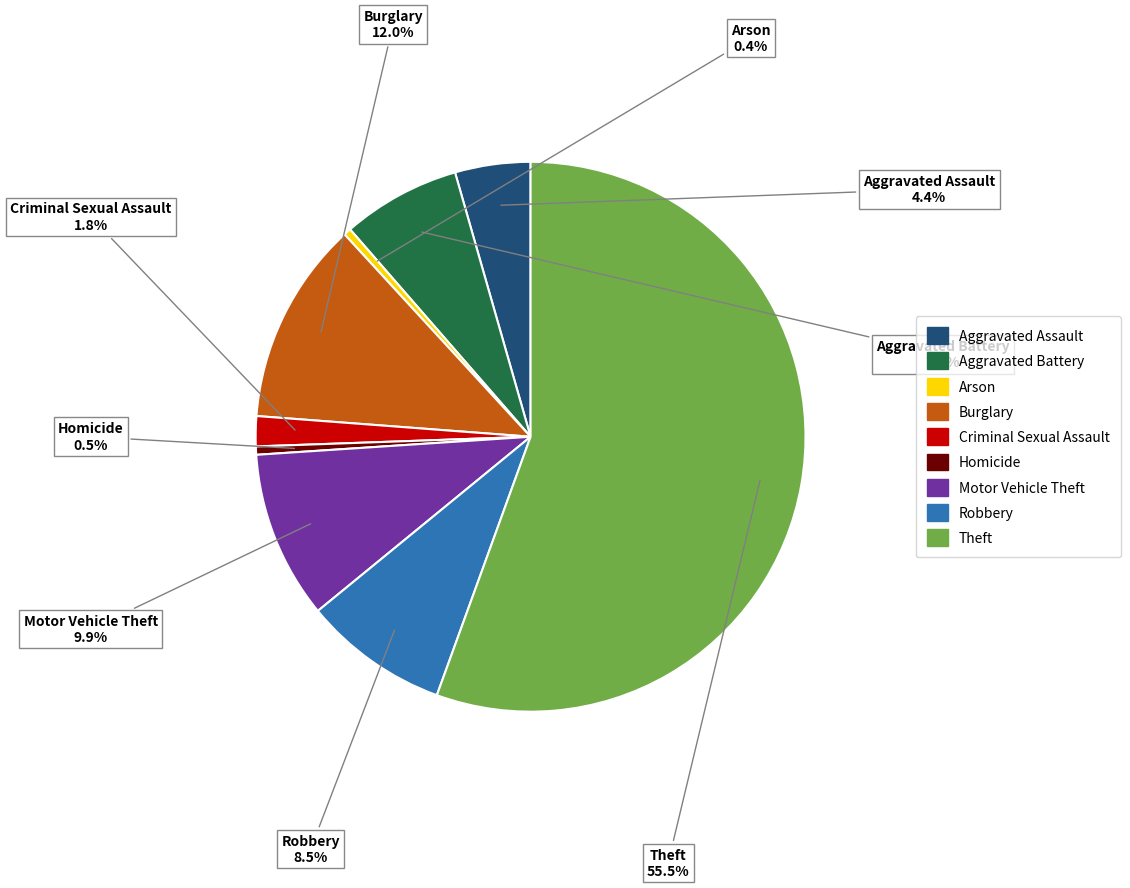

What is the largest slice in the pie chart?

Theft